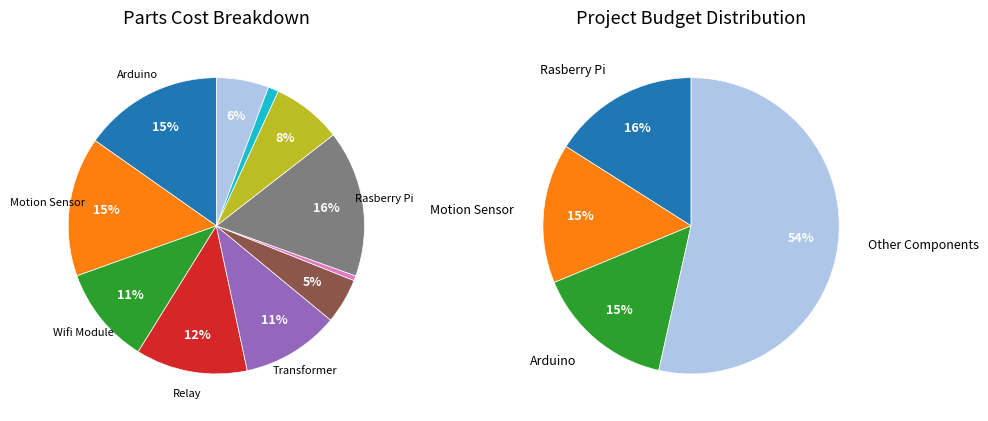

Do Arduino and Rasberry Pi together represent more than half of the pie?

No